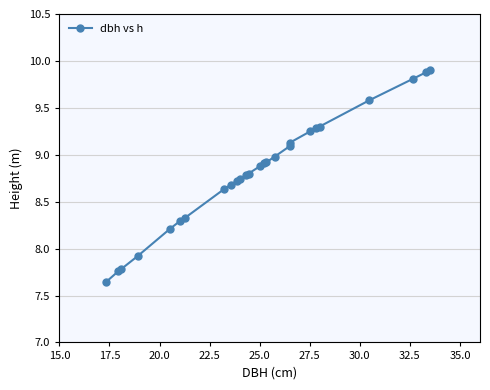

What is the value of the 13th point from the left?

8.8